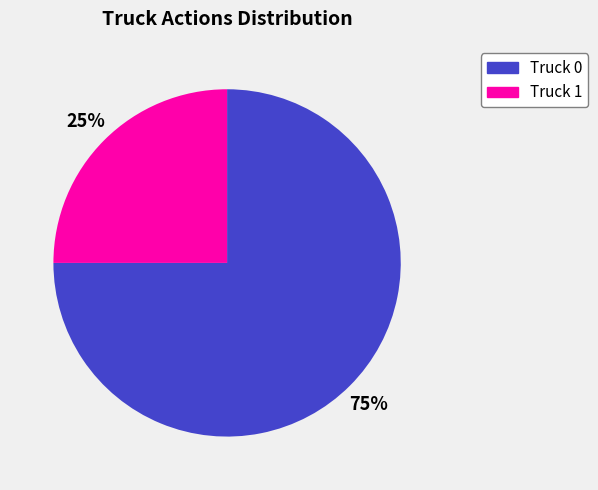

Rank the categories by value from lowest to highest.

Truck 1, Truck 0